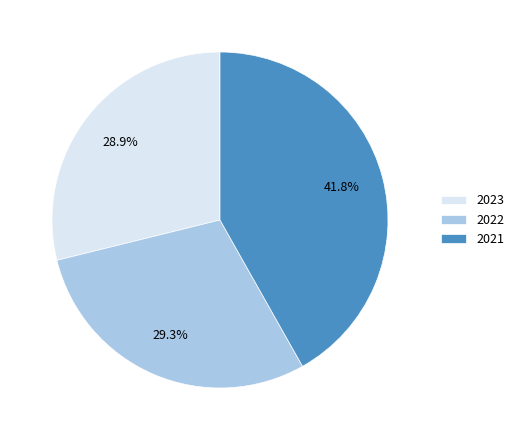

True or false: 2023 accounts for 29% of the total.

True